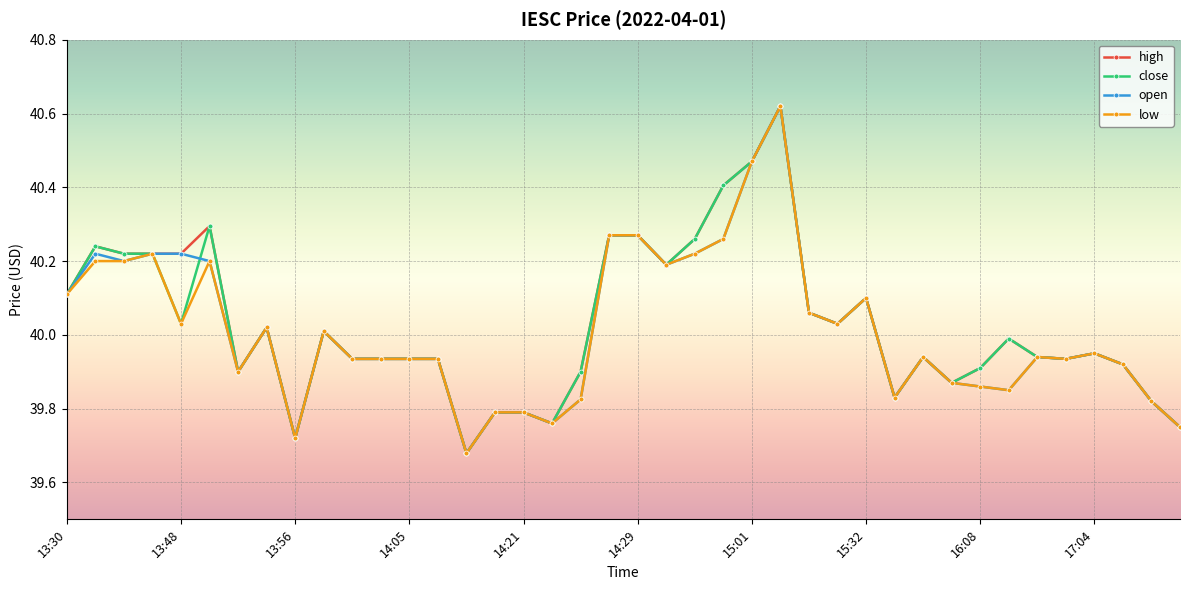

At how many categories does at least one series exceed 39?

40